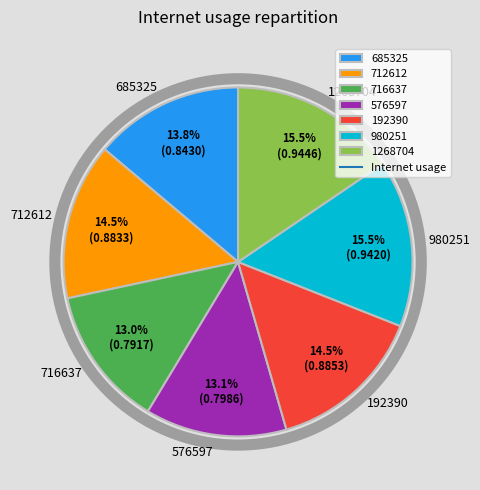

Is there any slice that represents more than half of the pie?

No